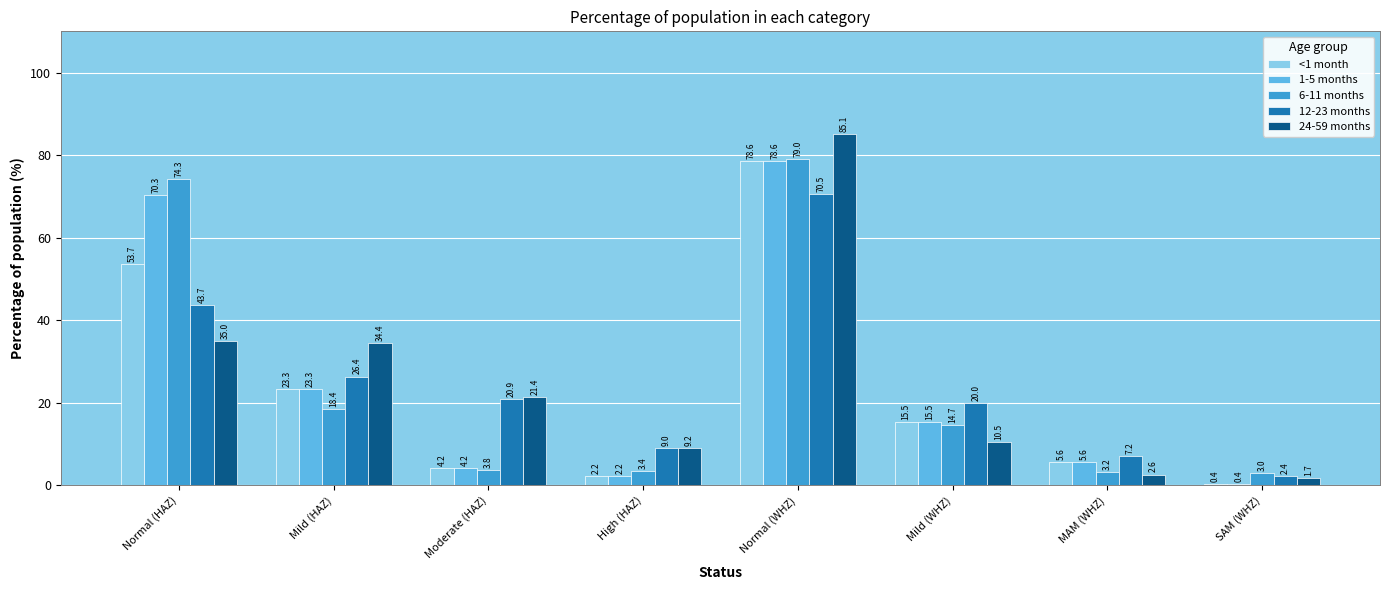

Where does the 12-23 months series first go above 20?

Normal (HAZ)